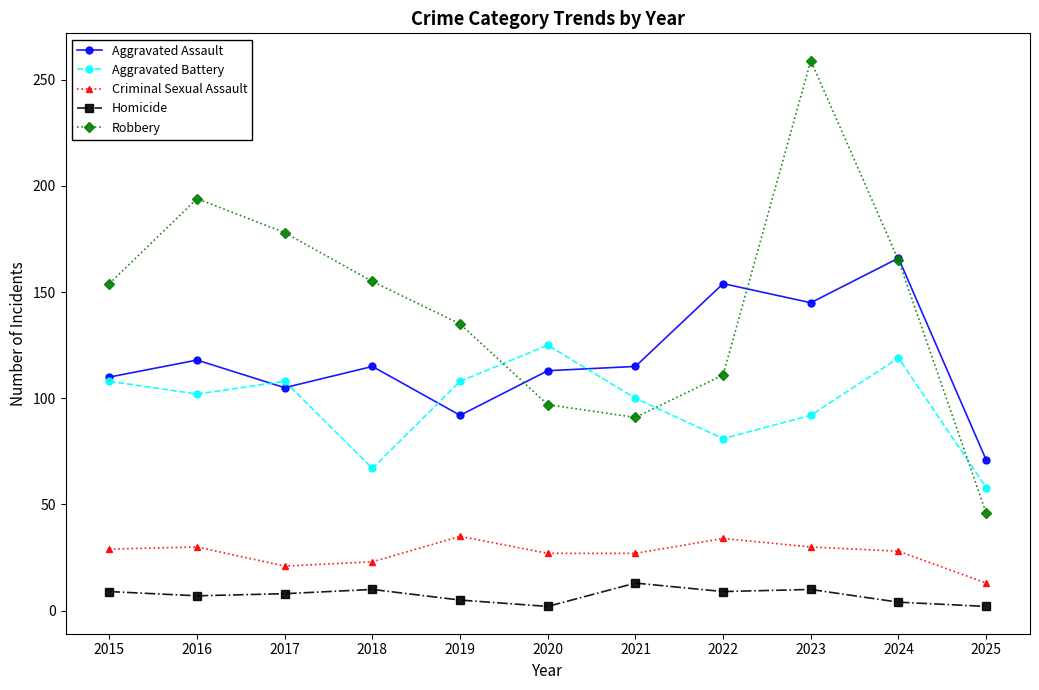

Rank the series by their maximum value, from lowest to highest.

Homicide, Criminal Sexual Assault, Aggravated Battery, Aggravated Assault, Robbery